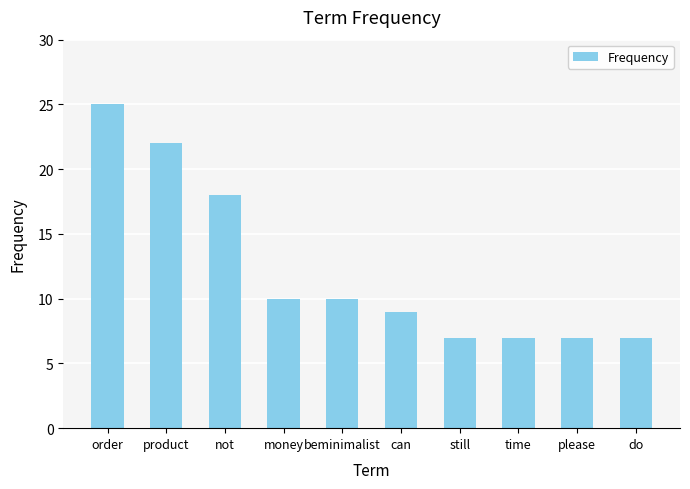

How many data points are less than 10?

5